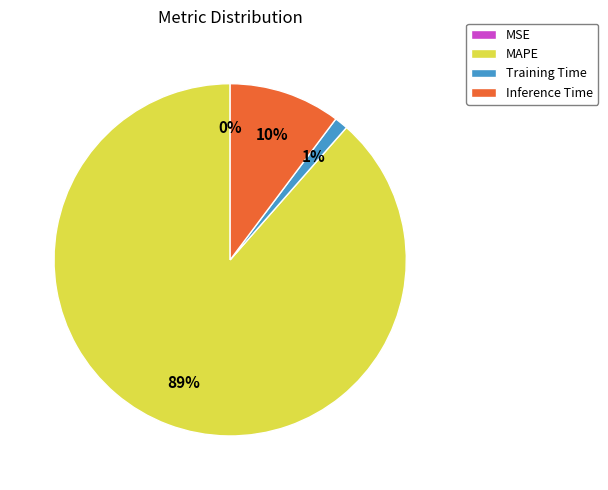

Which slice is the largest?

MAPE